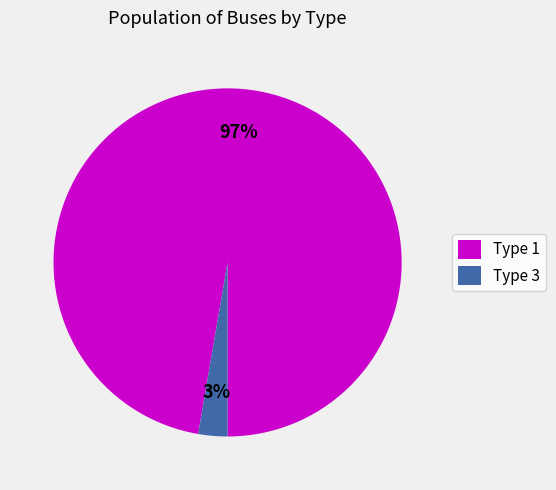

How many segments does this pie chart have?

2